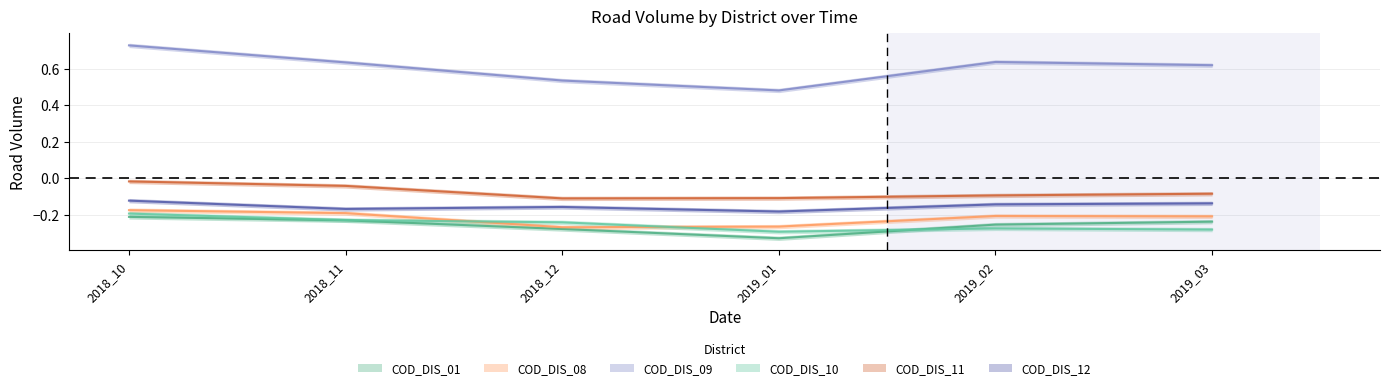

What is the sum of the COD_DIS_11 values at 2018_10 and 2018_12?

-0.1